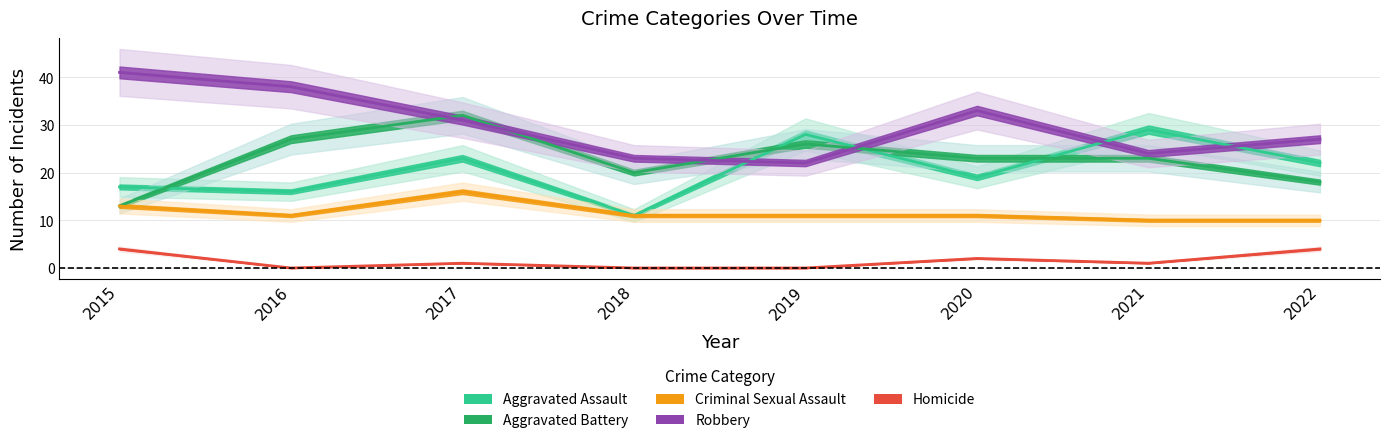

What is the difference between the Homicide values at 2022 and 2019?

4